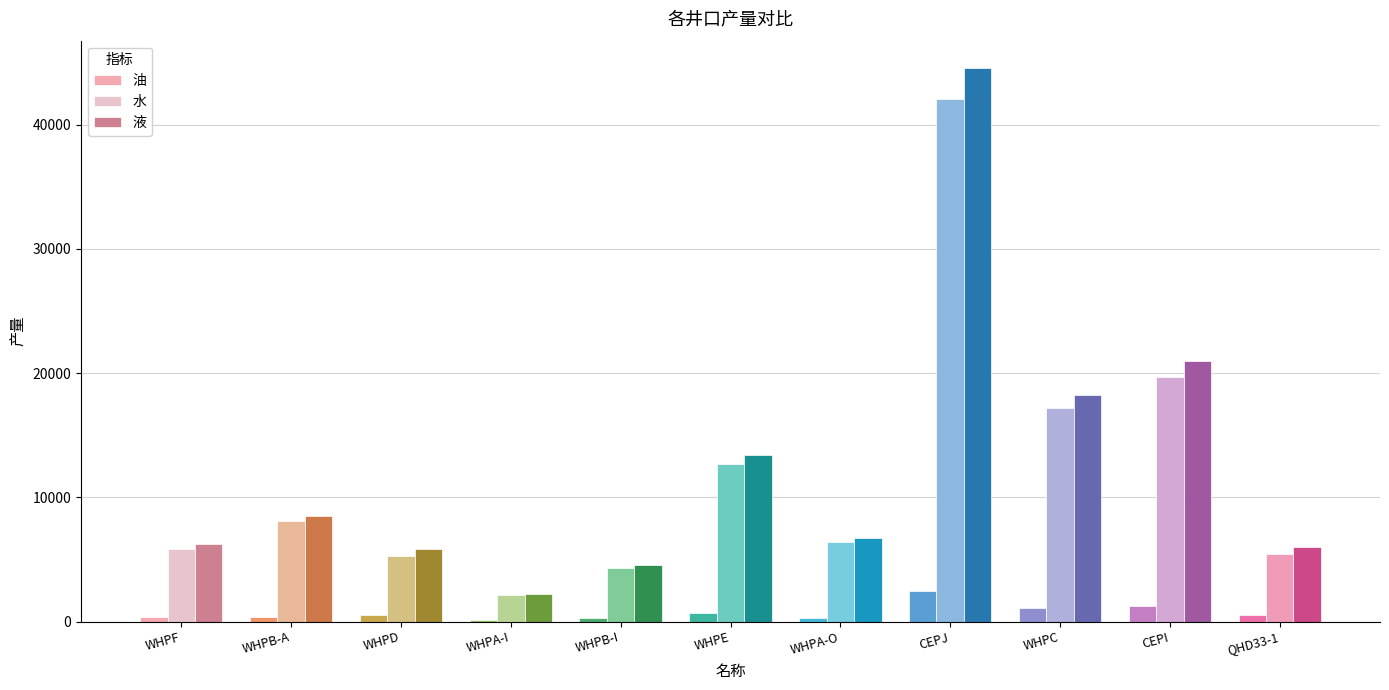

What is the sum of all 水 values?

129254.6